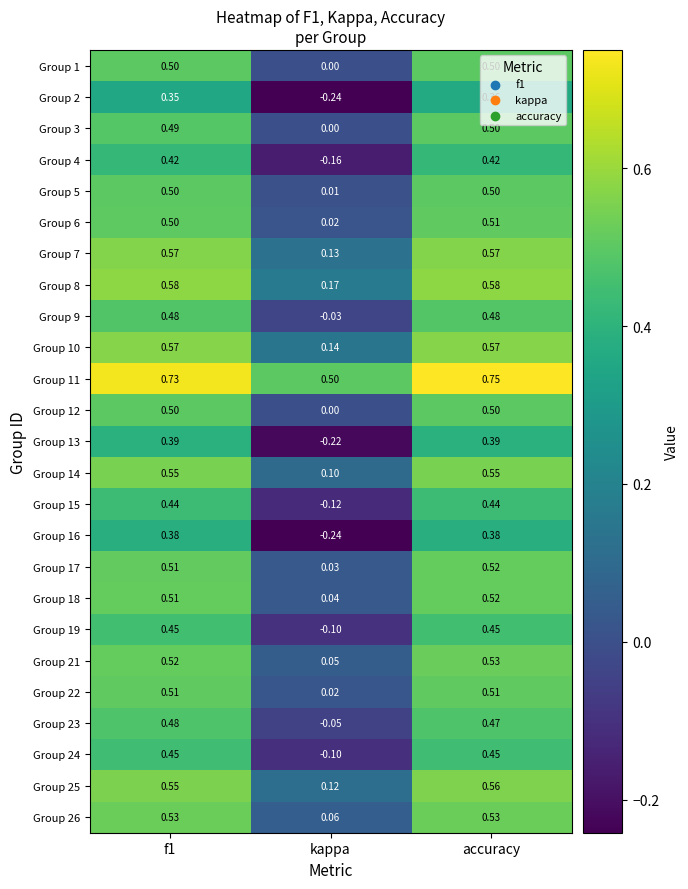

How many data points does each series have?

3